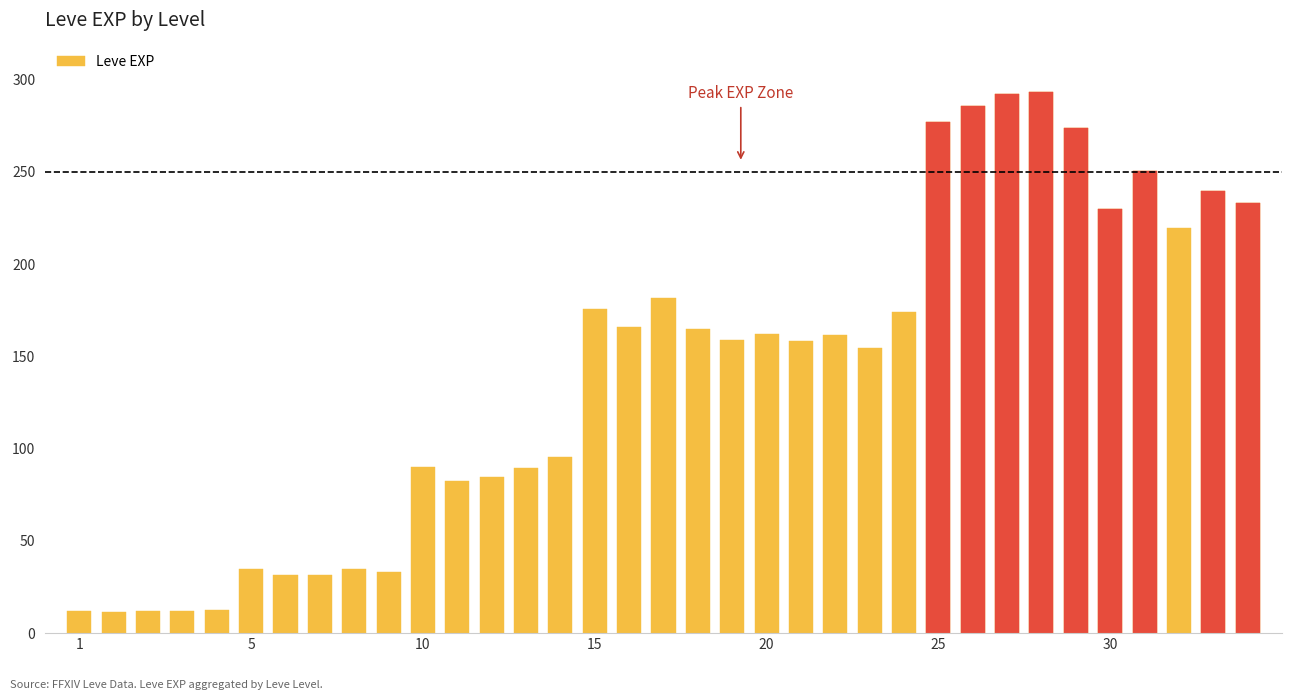

What is the smallest value displayed?

11.7